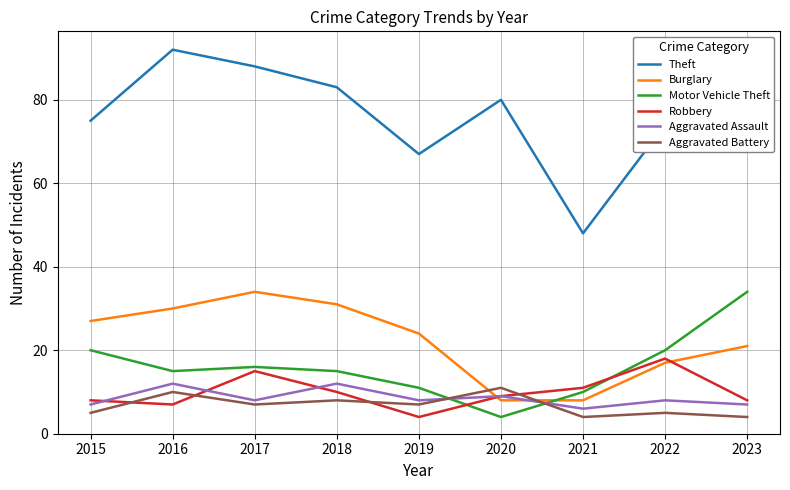

What is the minimum value for Aggravated Battery?

4